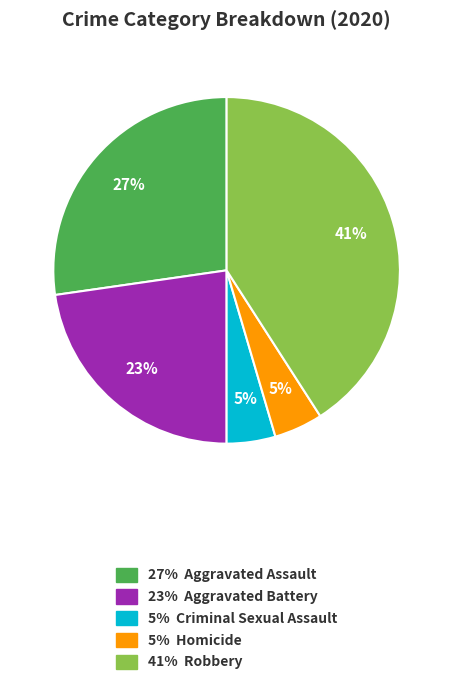

How many segments does this pie chart have?

5